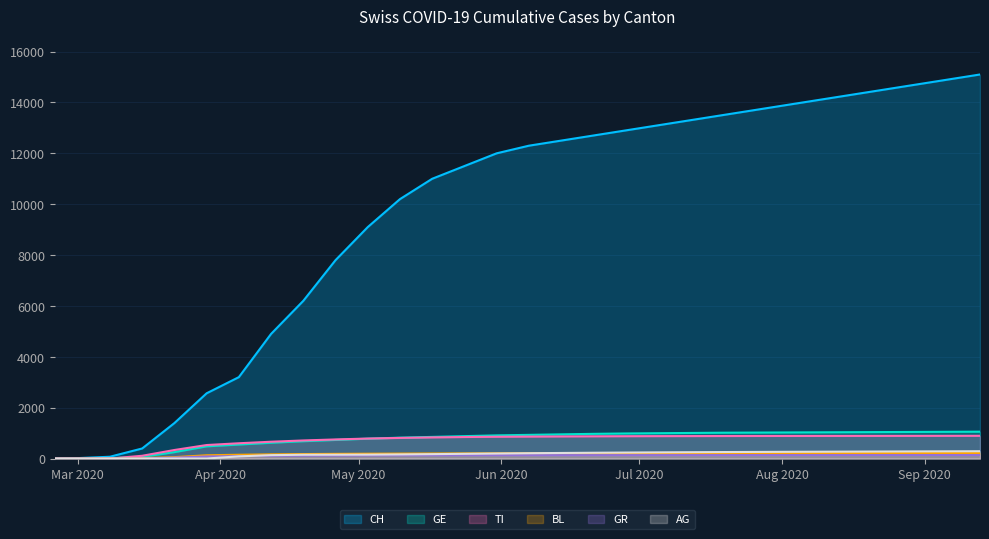

What is the maximum value for GE?

1055